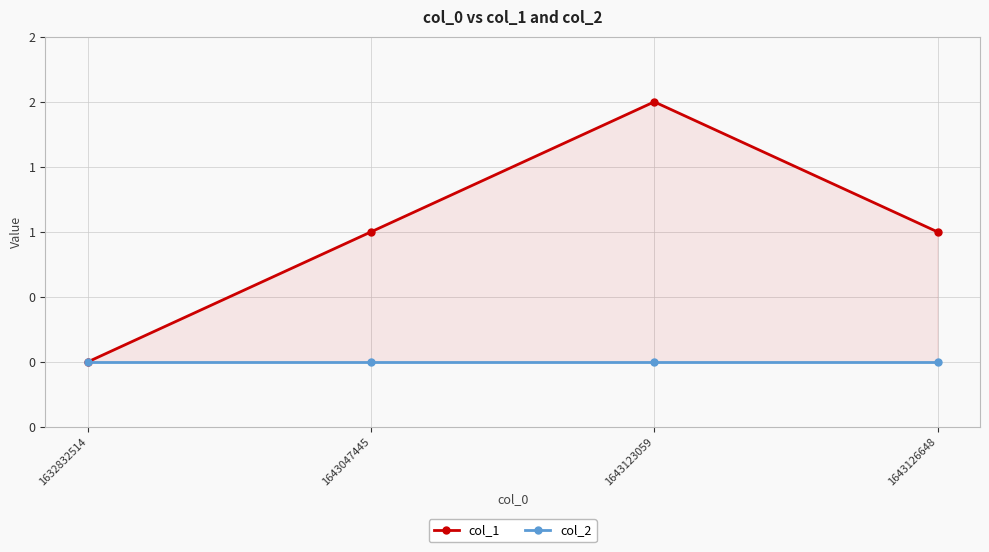

Is it true that col_1 equals 1 at 1643126648?

True